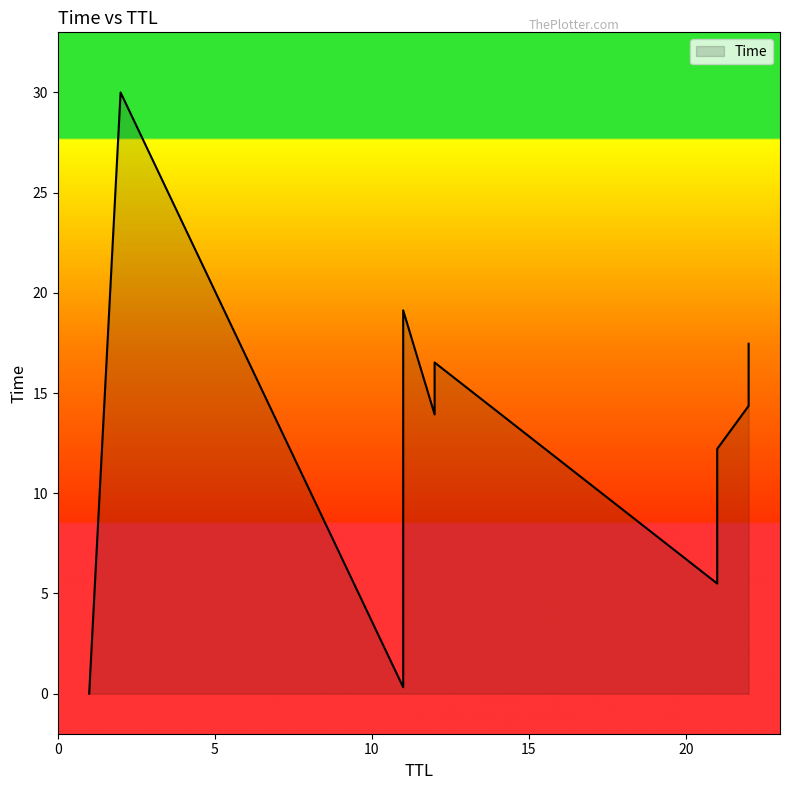

Approximately how many times larger is the value at 12 compared to 21?

1.4